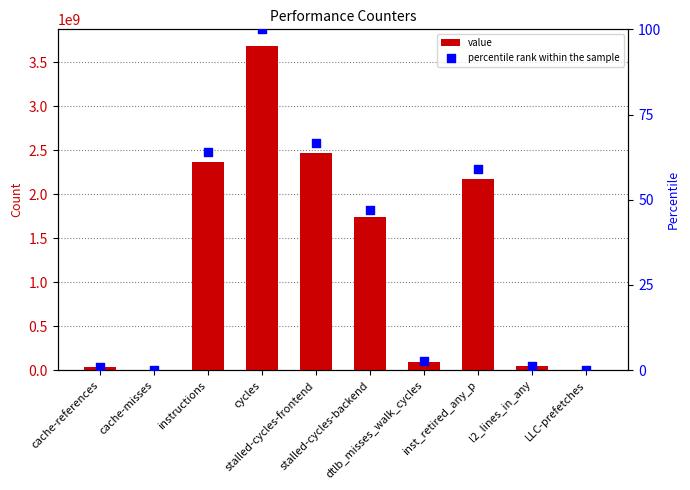

Which series contains the highest Y value?

value